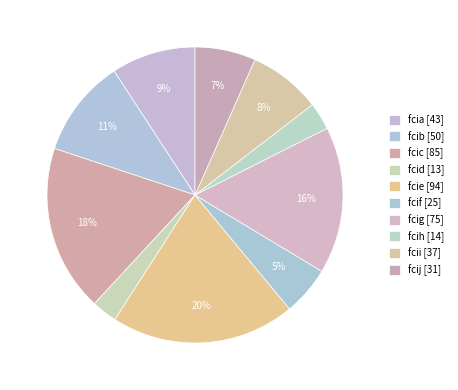

Which has a higher value, fcif or fcic?

fcic